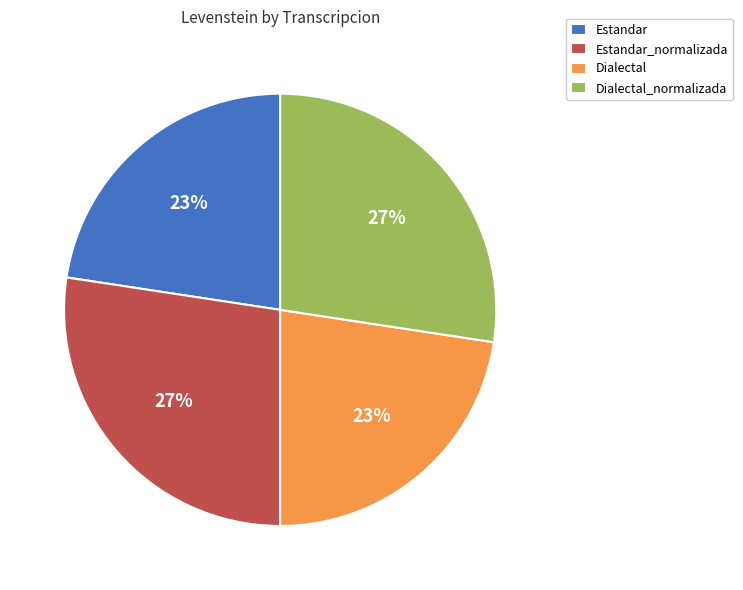

Is there a majority slice in this chart?

No